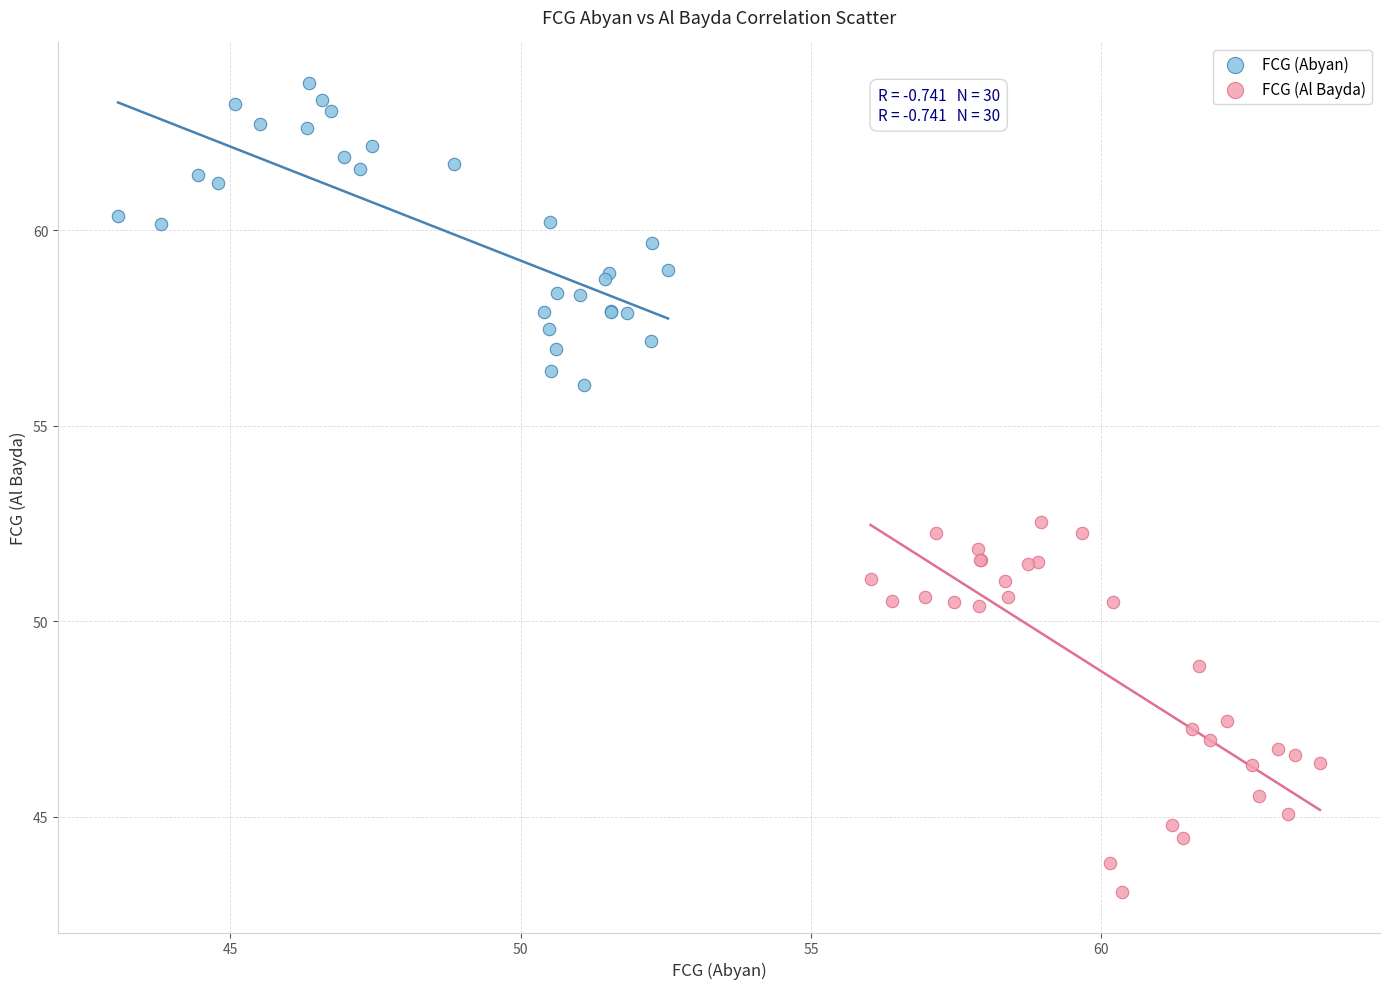

What are all the series names shown in the legend?

FCG (Abyan), FCG (Al Bayda)